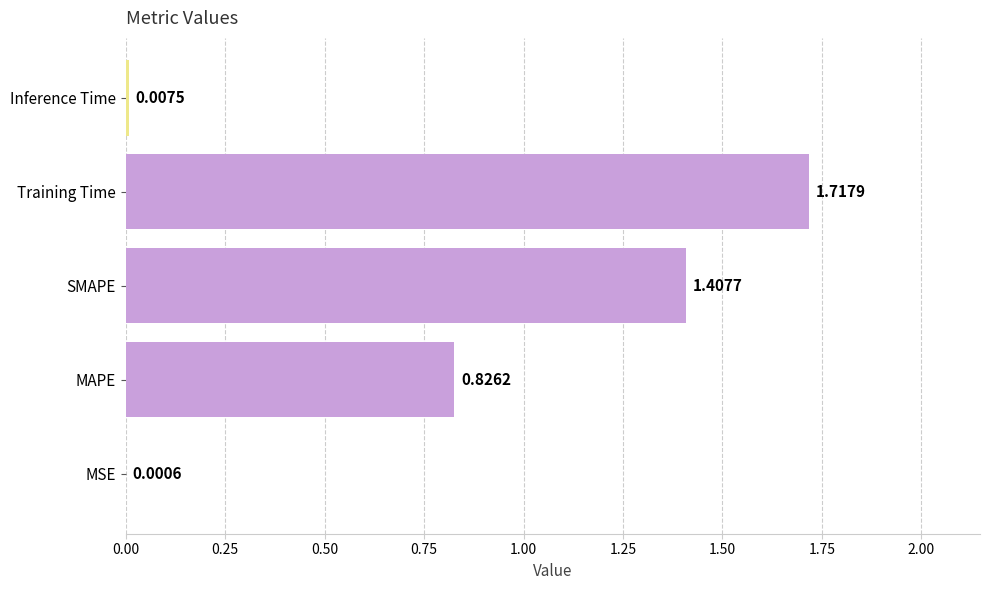

At which category does the chart reach its peak across all series?

Training Time